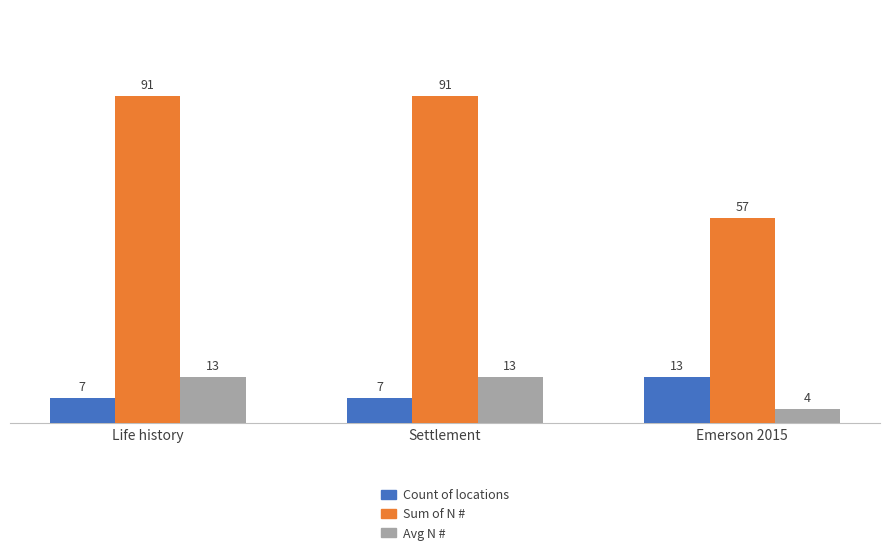

Rank the series at Settlement from highest to lowest value.

Sum of N #, Avg N #, Count of locations